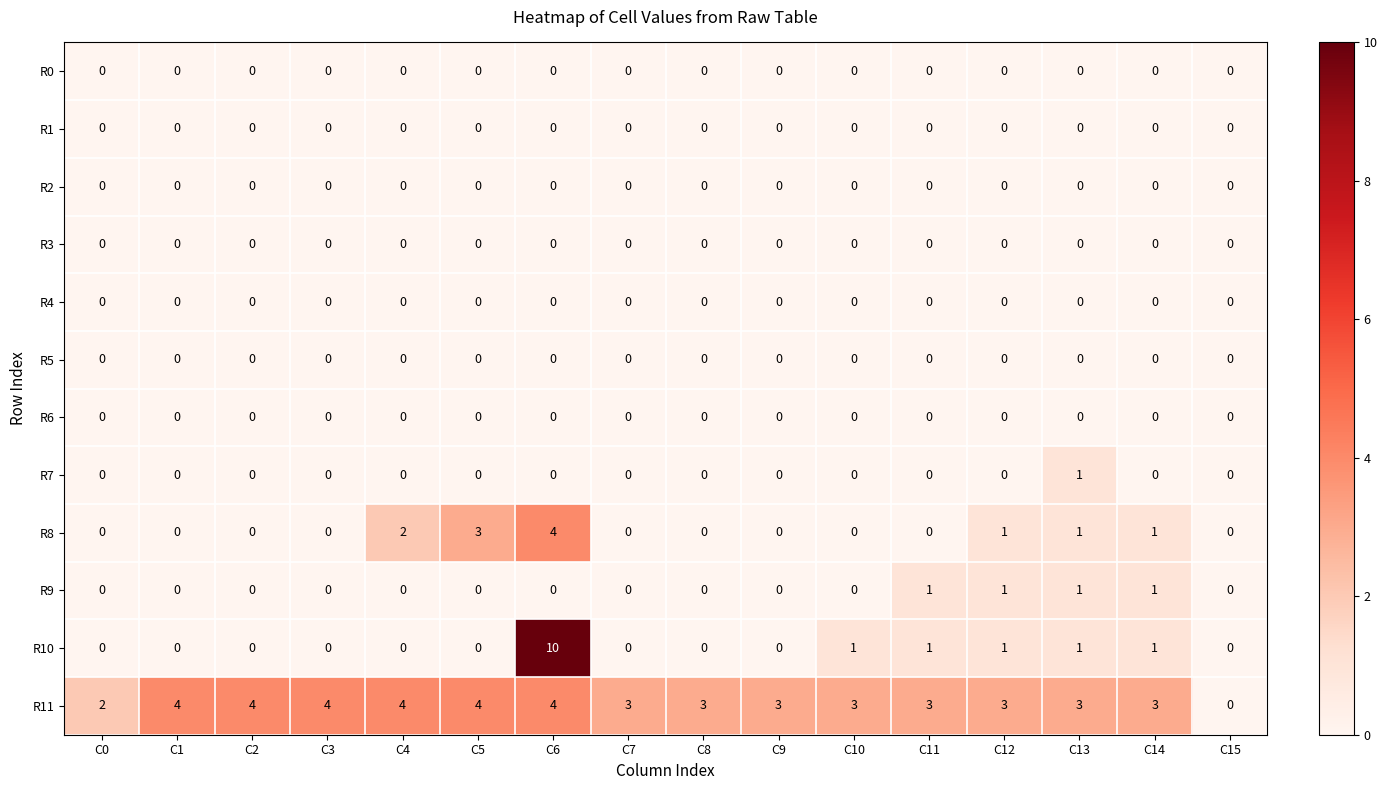

Is it true that R2 equals 0 at C6?

True